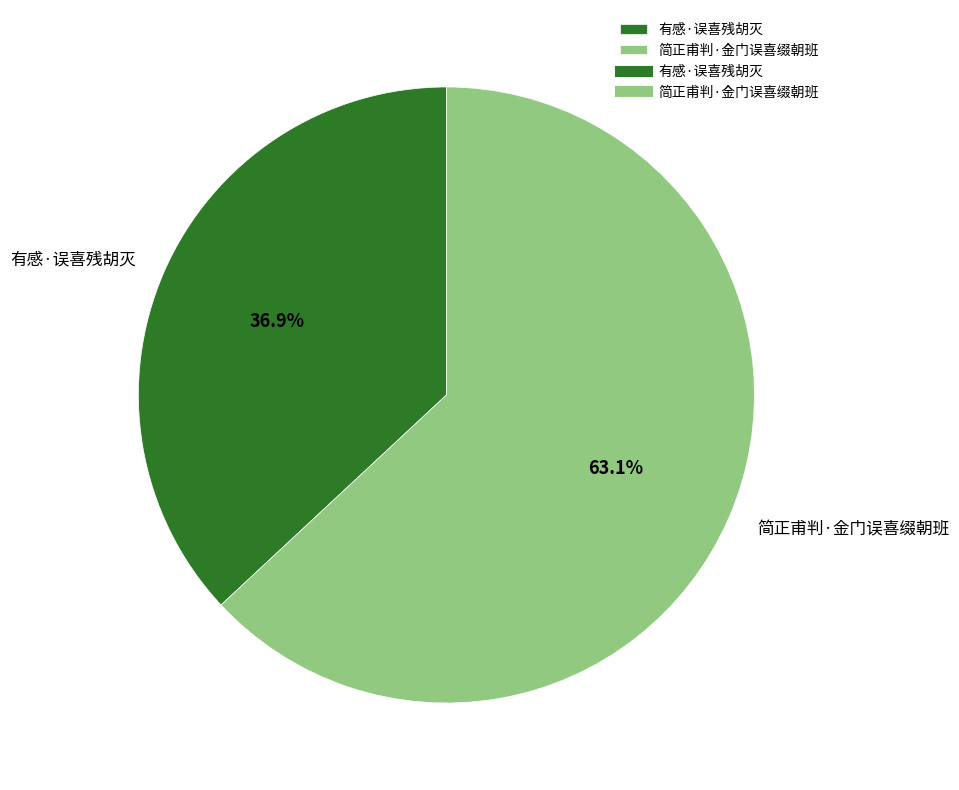

What percentage do 简正甫判·金门误喜缀朝班 and 有感·误喜残胡灭 together represent?

100.0%